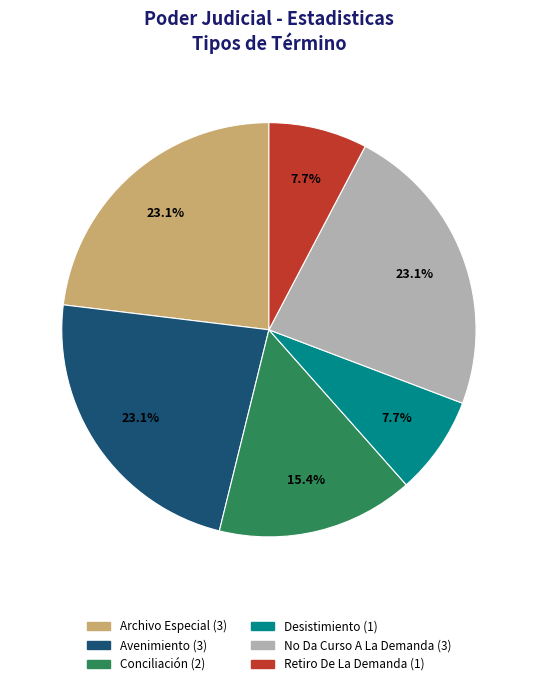

Does any single category account for the majority?

No